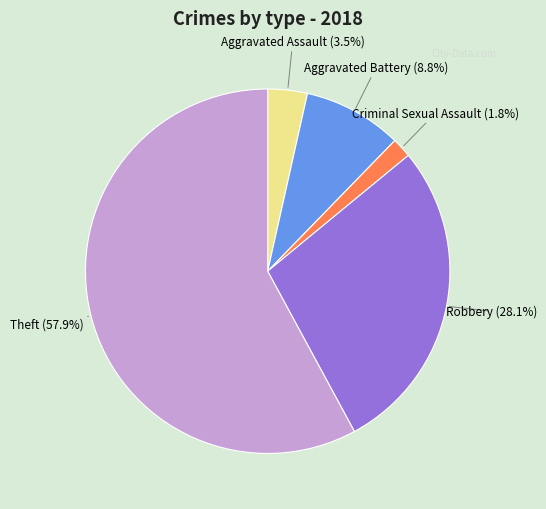

Is the sum of Robbery and Criminal Sexual Assault greater than half?

No